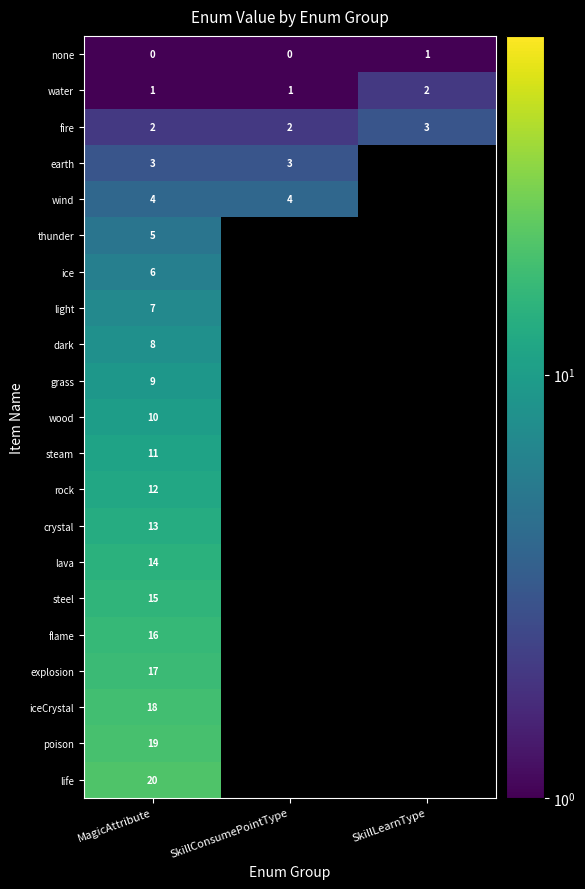

The value of steel at MagicAttribute is 15.0. True or false?

True